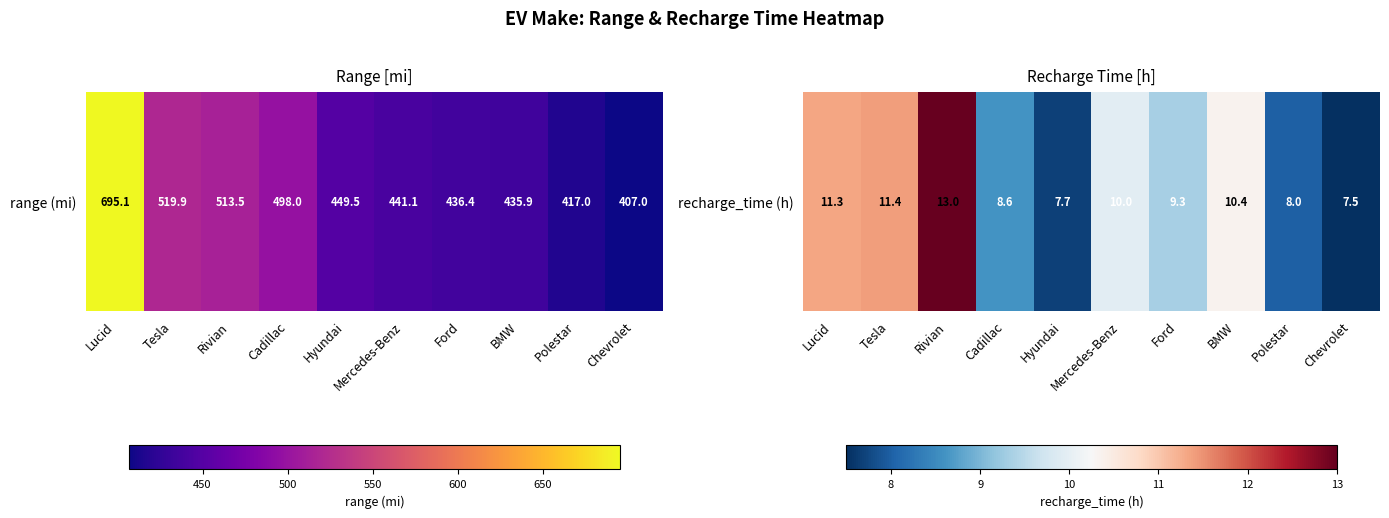

What is the change in value from Lucid to Mercedes-Benz?

-1.4